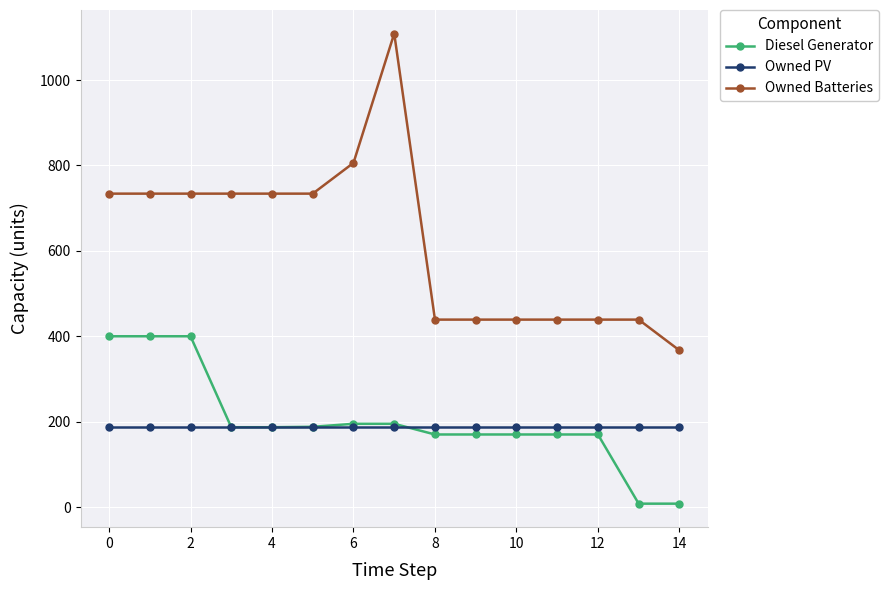

True or false: Owned Batteries and Diesel Generator intersect in this chart.

False